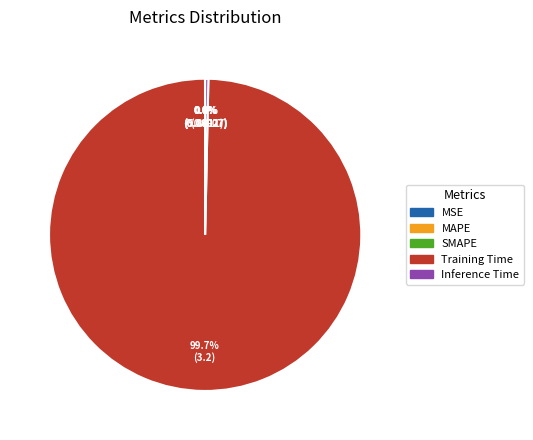

To the nearest percent, what is the difference between the largest and smallest slice percentages?

100%